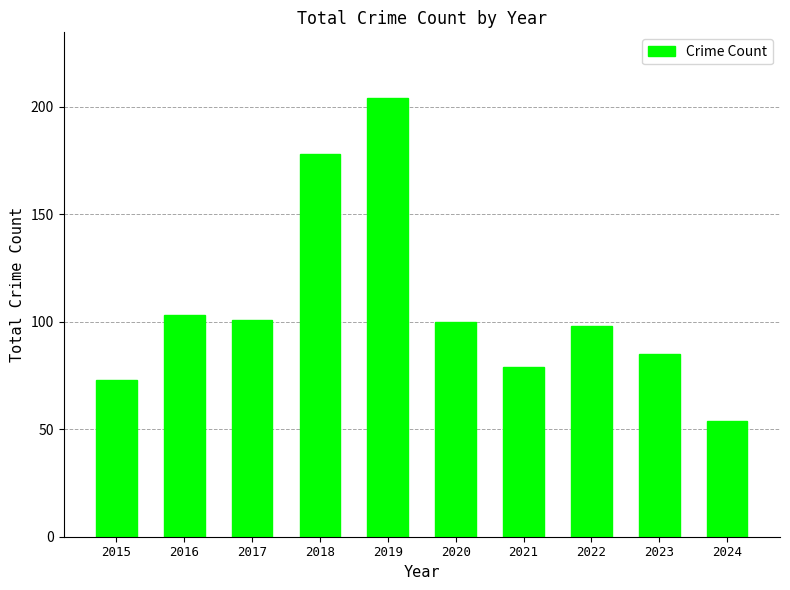

What is the sum of all values?

1075